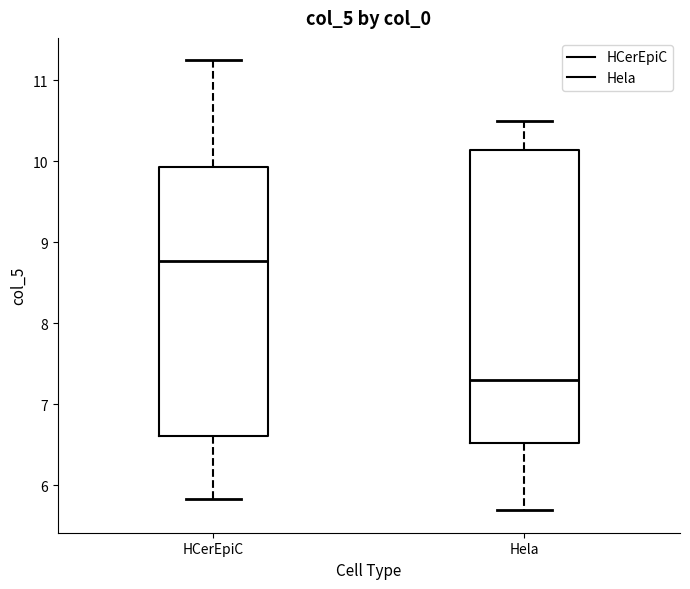

Reading left to right, transcribe this box plot: for each box, give where its median line is, the range the box spans, and where its two whiskers end, as read against the y-axis. The values are not printed on the chart, so give them approximately, as read against the axis.

HCerEpiC: median 8.8, box 6.6 to 9.9, whiskers 5.8 to 11.2
Hela: median 7.3, box 6.5 to 10.1, whiskers 5.7 to 10.5